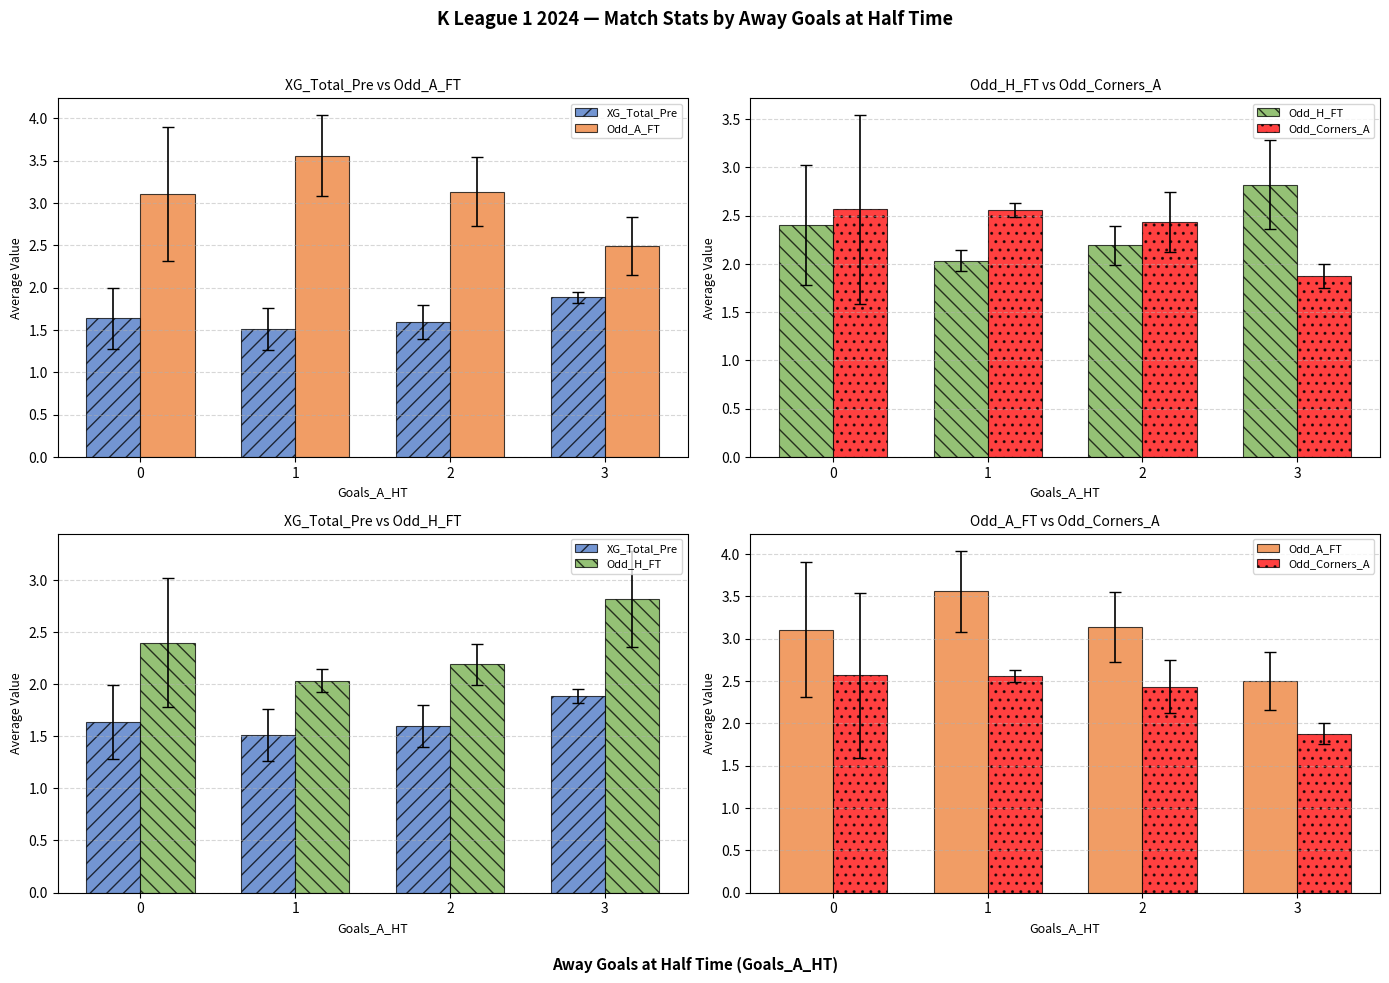

List the labels in order of Odd_Corners_A value, largest first.

0, 1, 2, 3